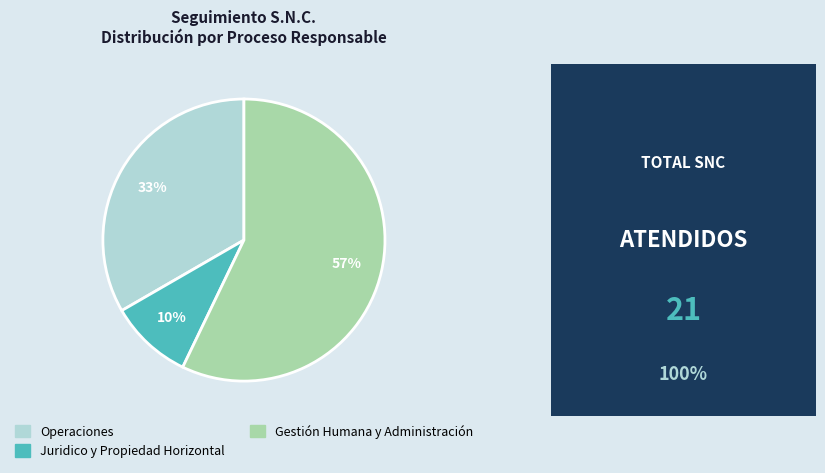

To the nearest percent, what is the difference between the Gestión Humana y Administración and Operaciones slice percentages?

24%